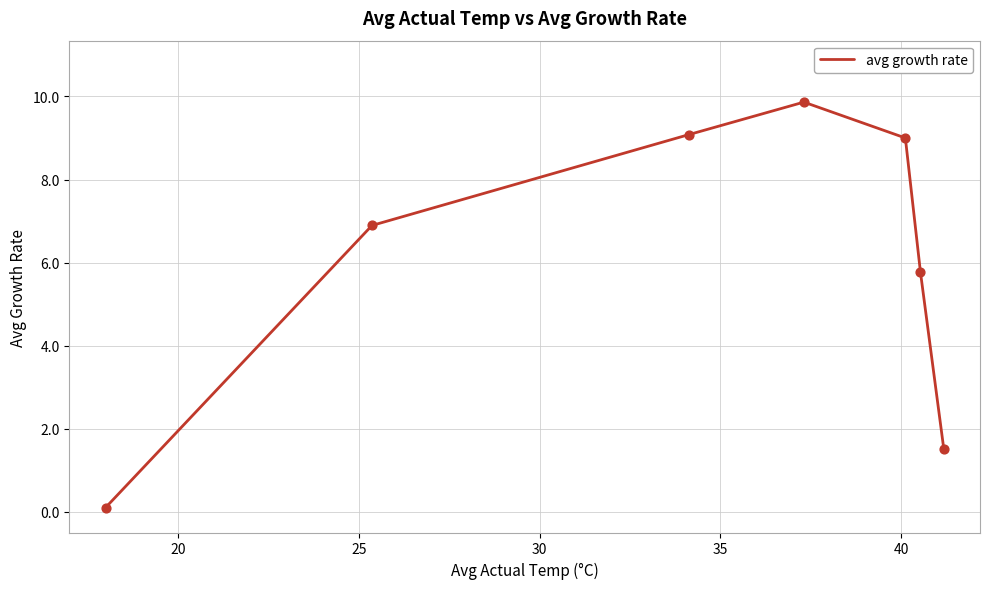

True or false: there are more than 2 points higher than both neighbors.

False